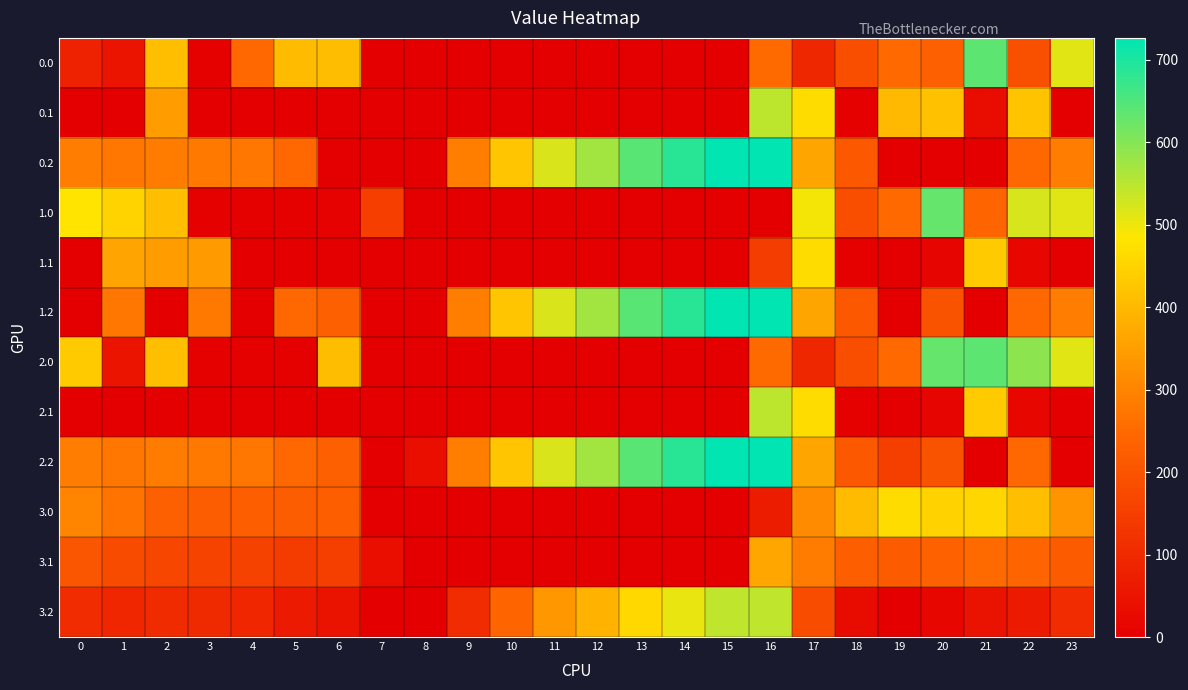

List the series in order of their peak value, lowest first.

3.1, 1.1, 3.0, 3.2, 0.1, 2.1, 1.0, 0.0, 2.0, 0.2, 1.2, 2.2